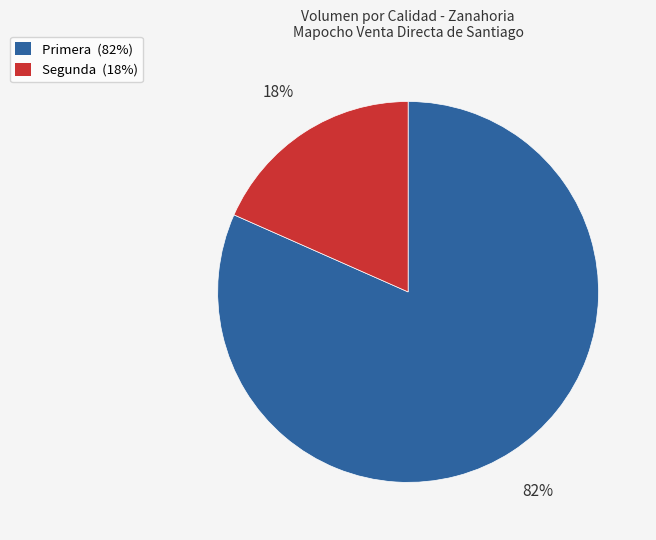

What is the smallest slice in the pie chart?

Segunda